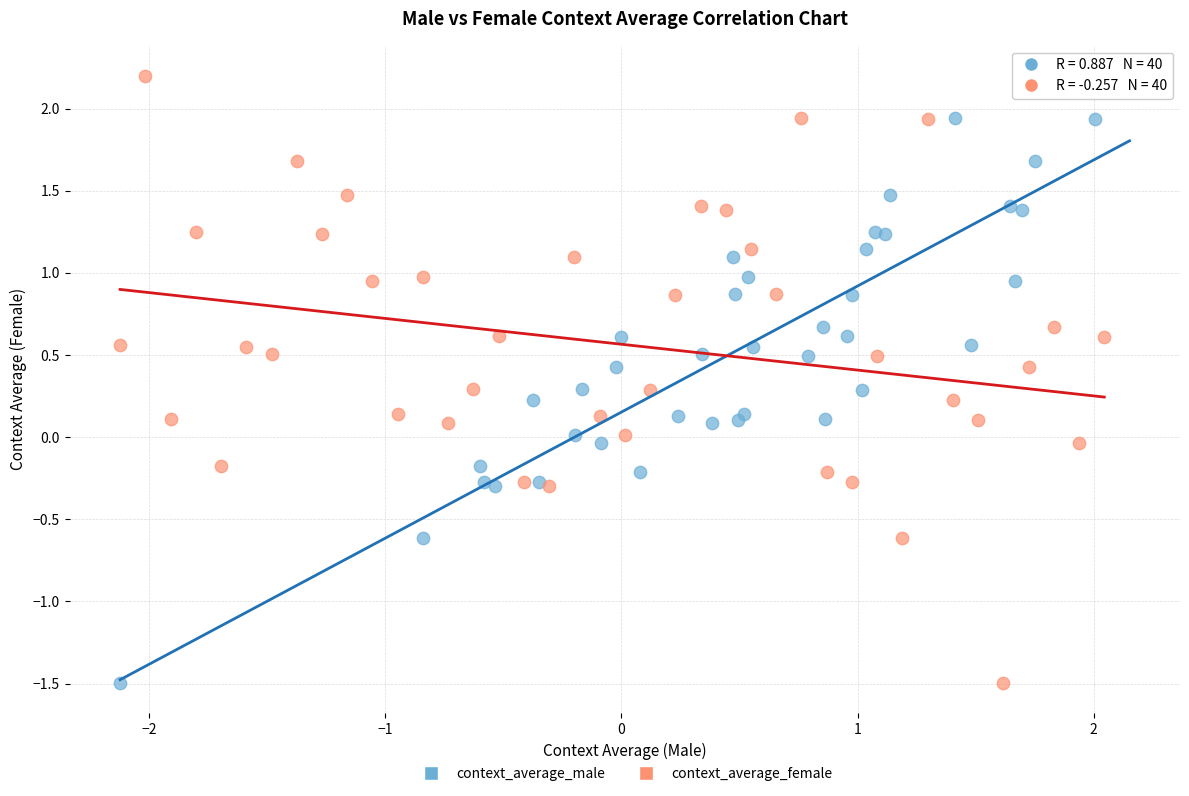

What are all the series names shown in the legend?

context_average_male, context_average_female